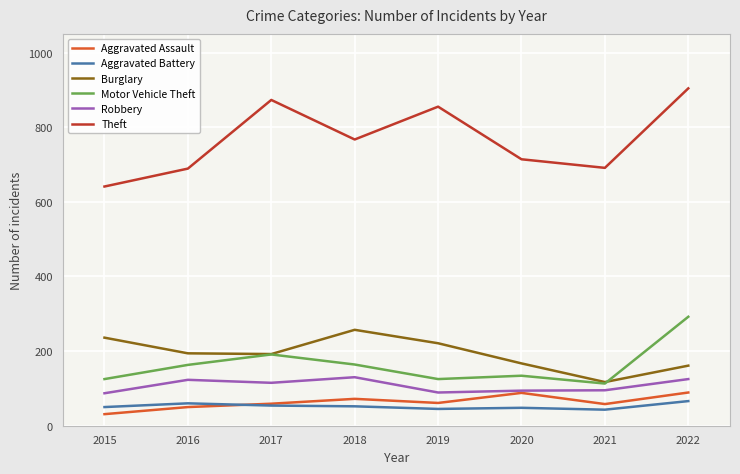

True or false: Theft and Aggravated Assault intersect in this chart.

False